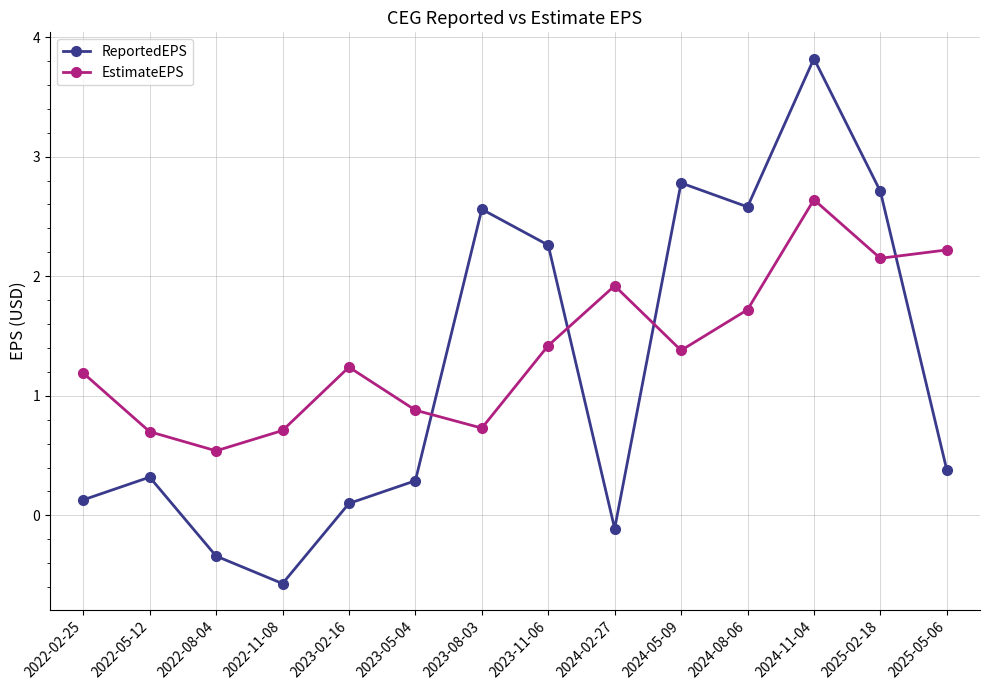

What is the label of the 8th point from the left?

2023-11-06